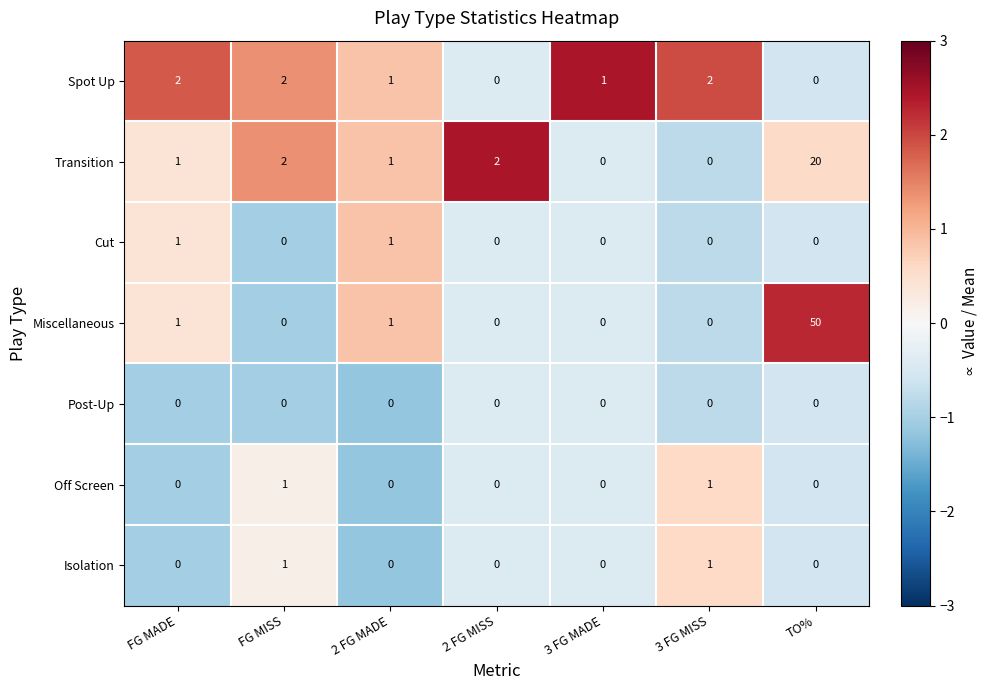

Is the value of Post-Up at 3 FG MISS greater than the value of Cut at FG MADE?

No